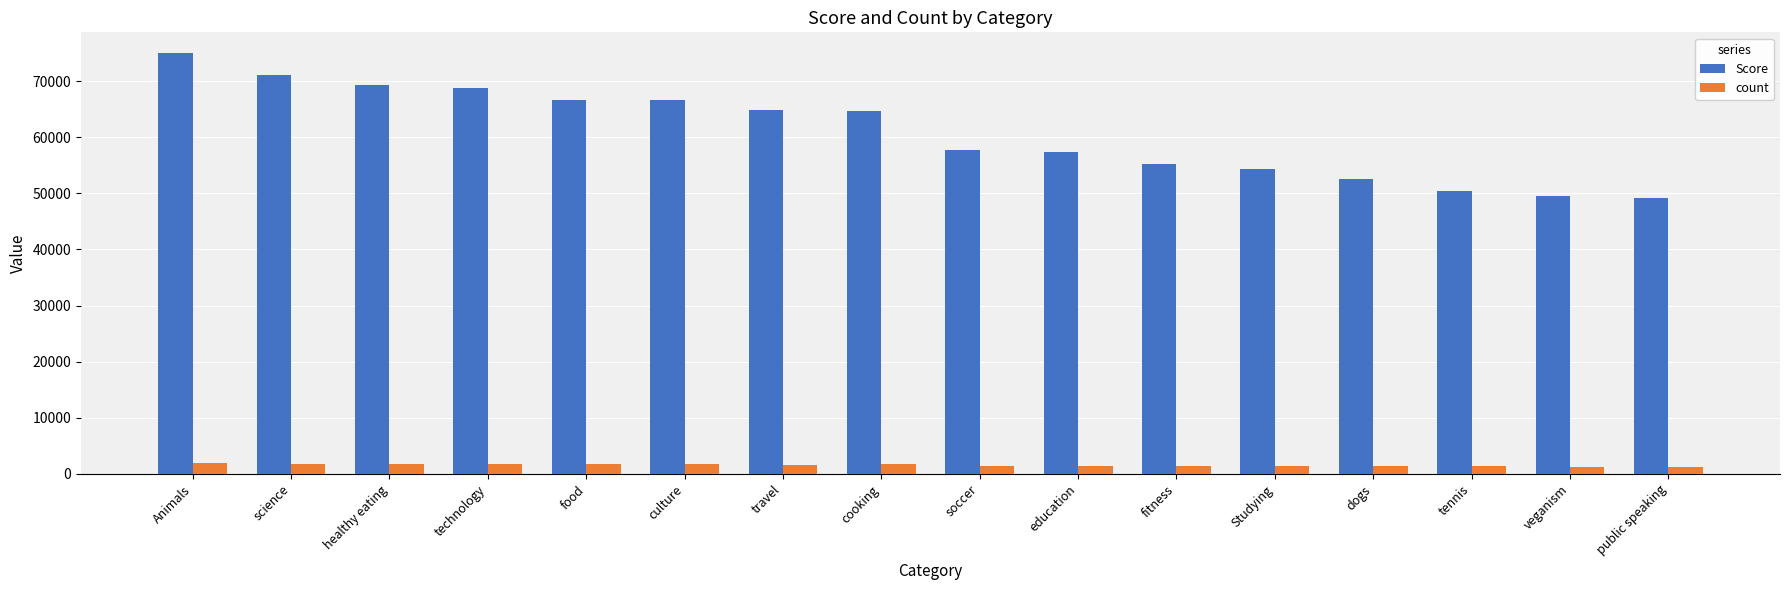

At culture, list the series in order from smallest to largest.

count, Score